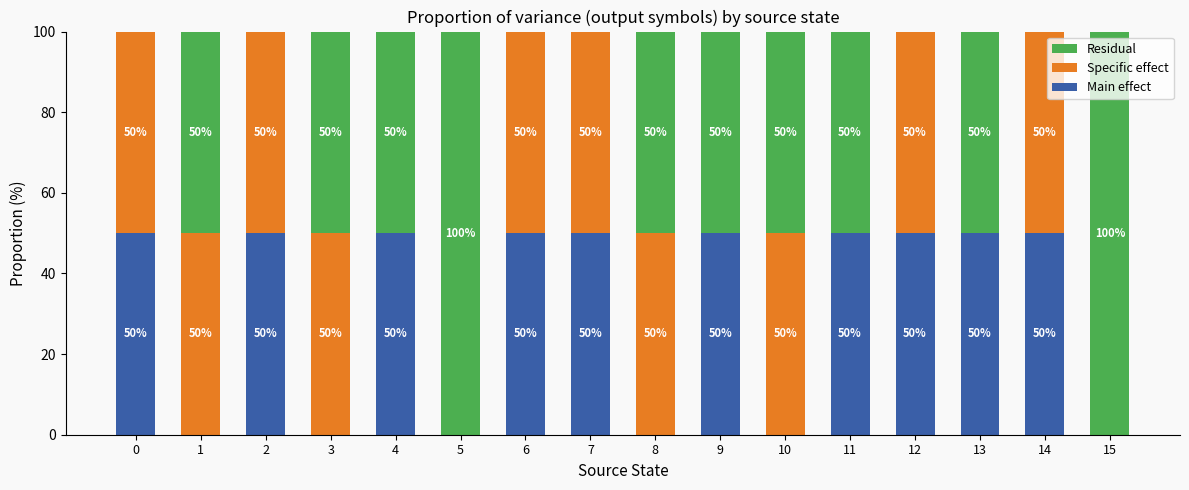

Are the bars horizontal?

No